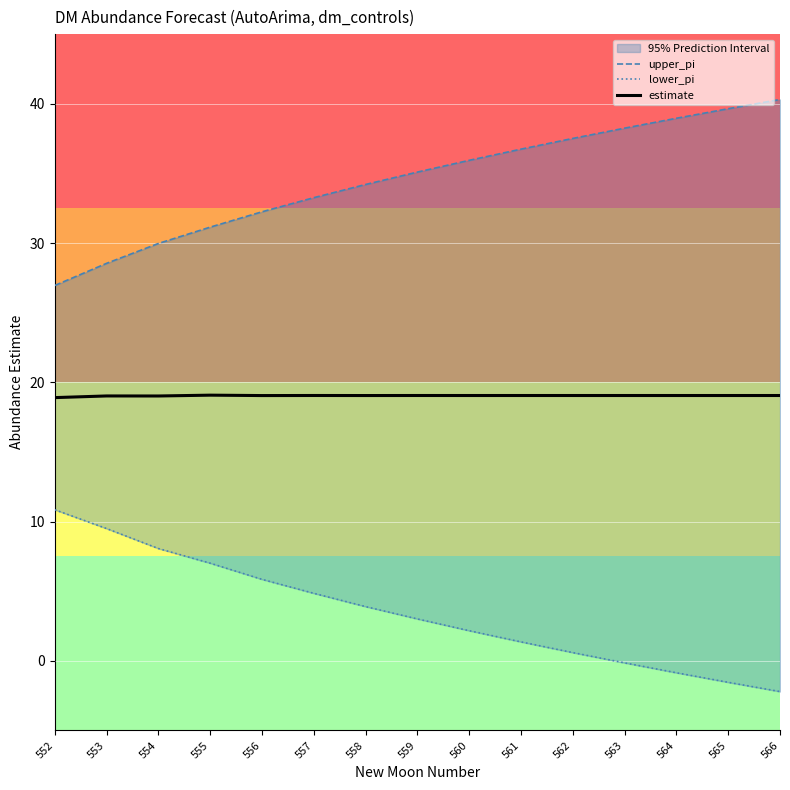

What is the difference between the second highest and second lowest values in the lower_pi series?

11.0